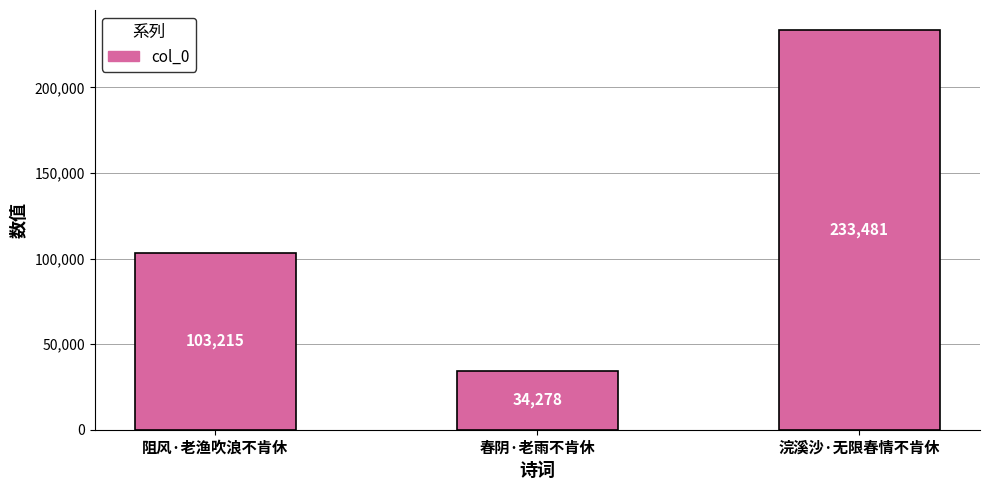

How many values are between 34278 and 233481?

3